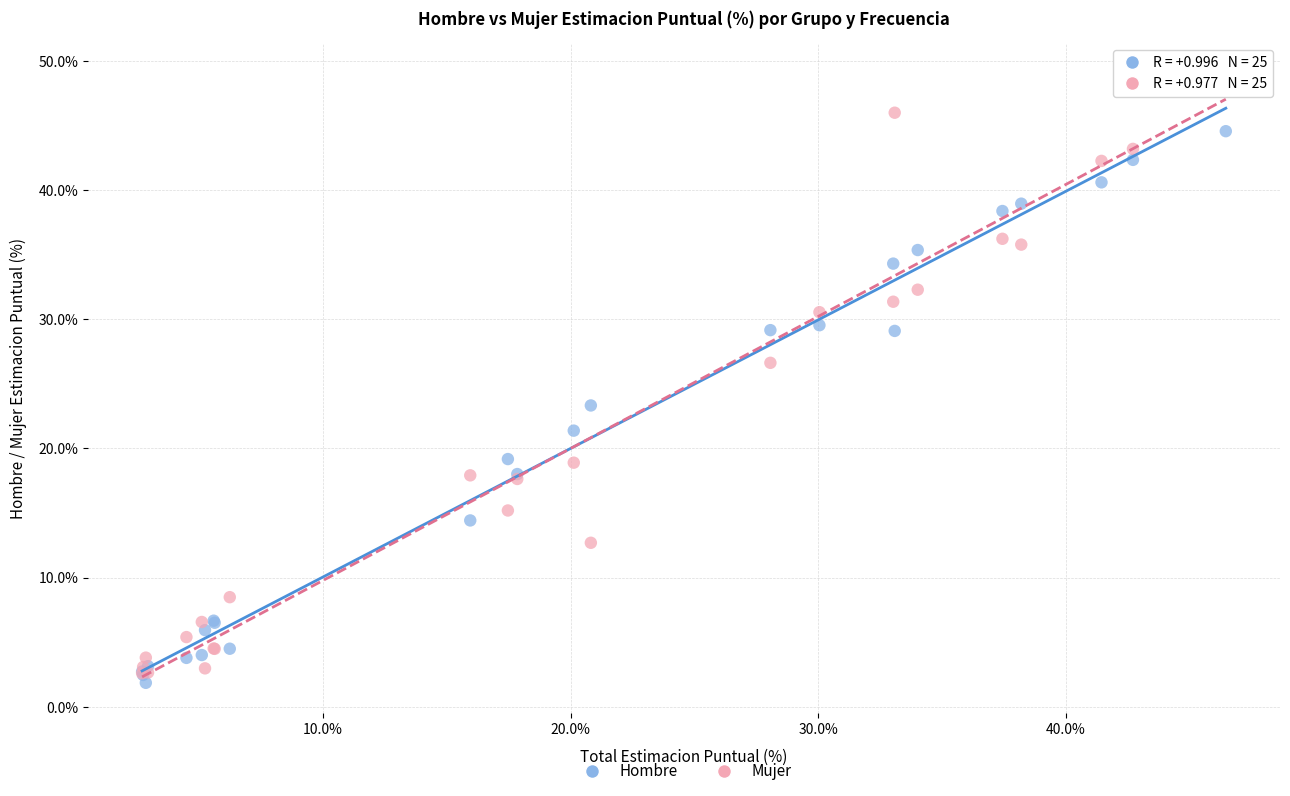

What are all the series names shown in the legend?

Hombre, Mujer